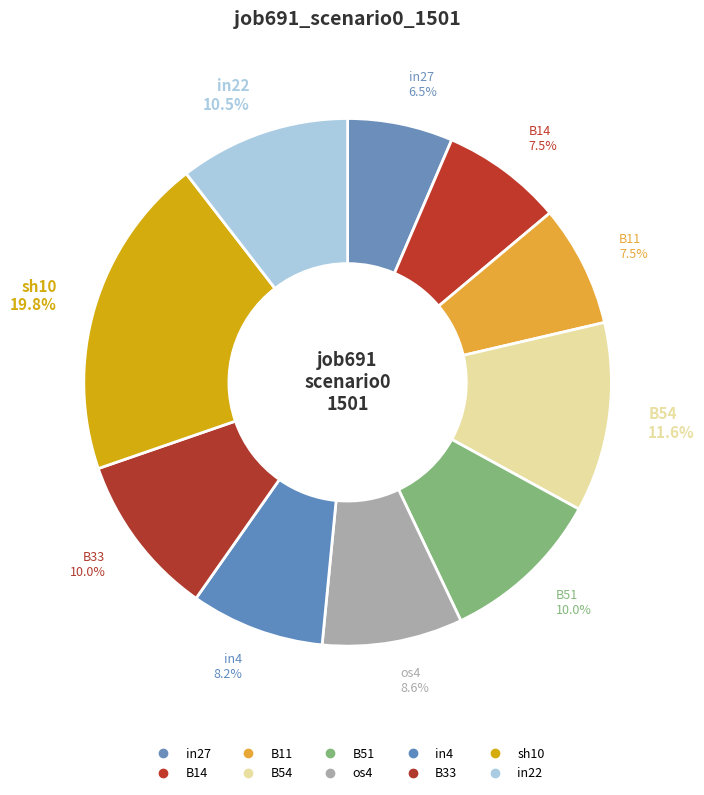

To the nearest percent, what is the combined percentage of B14 and in4?

16%